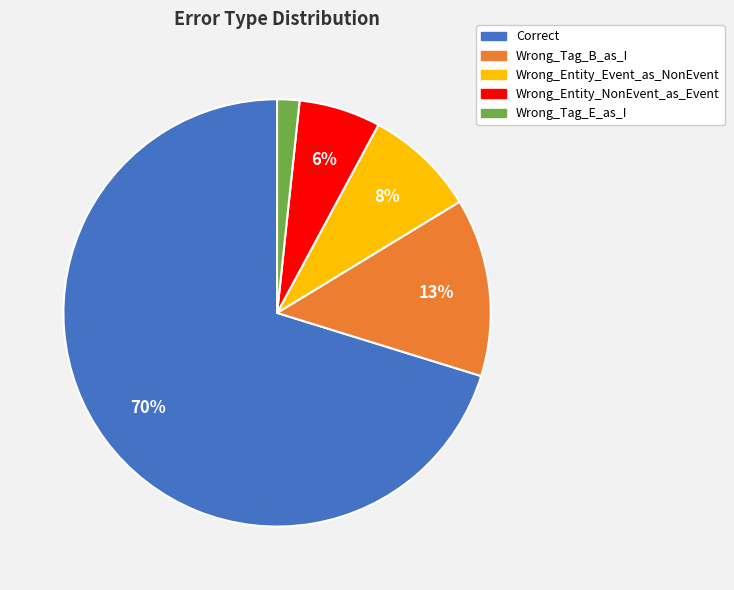

True or false: Wrong_Tag_B_as_I accounts for 13% of the total.

True